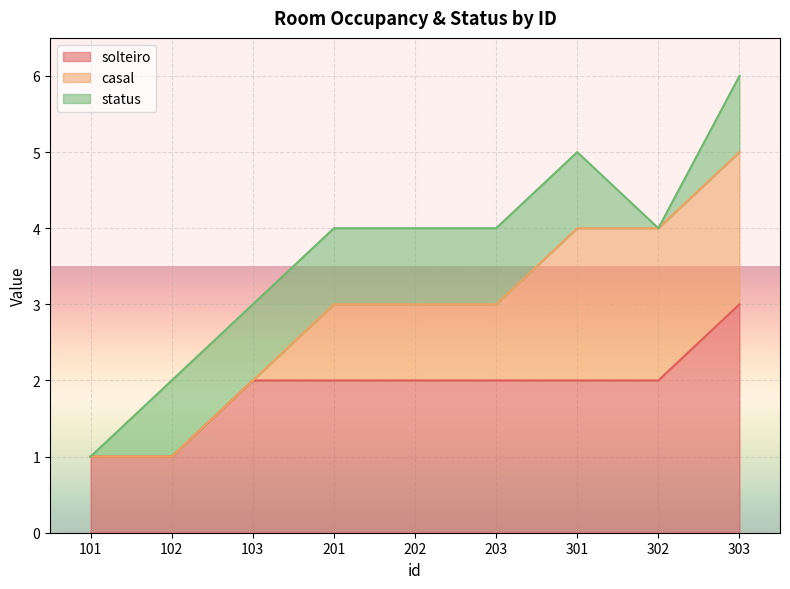

At which category is the sum across all series the highest?

303